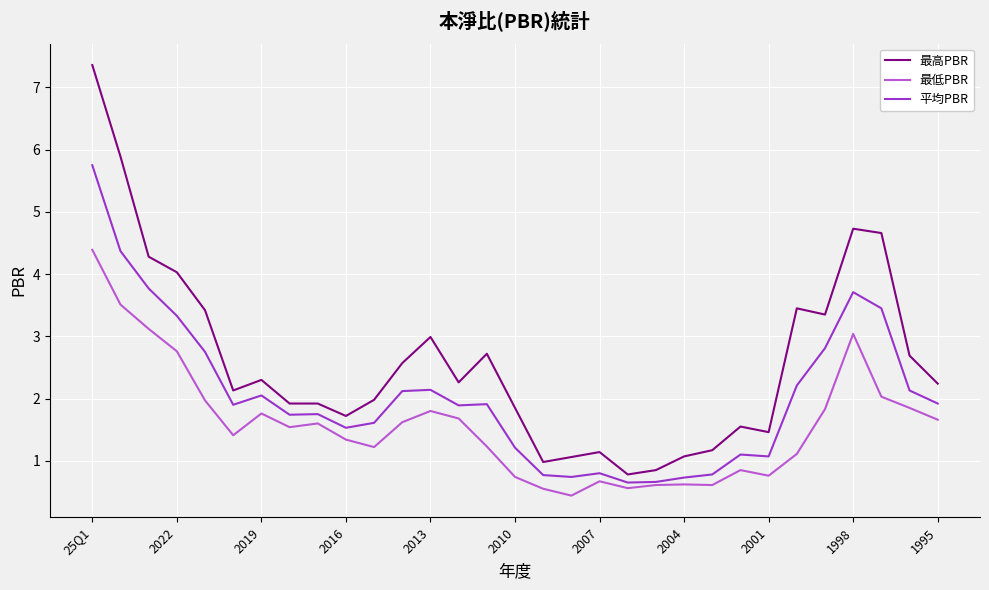

Which series has the widest spread of values?

最高PBR